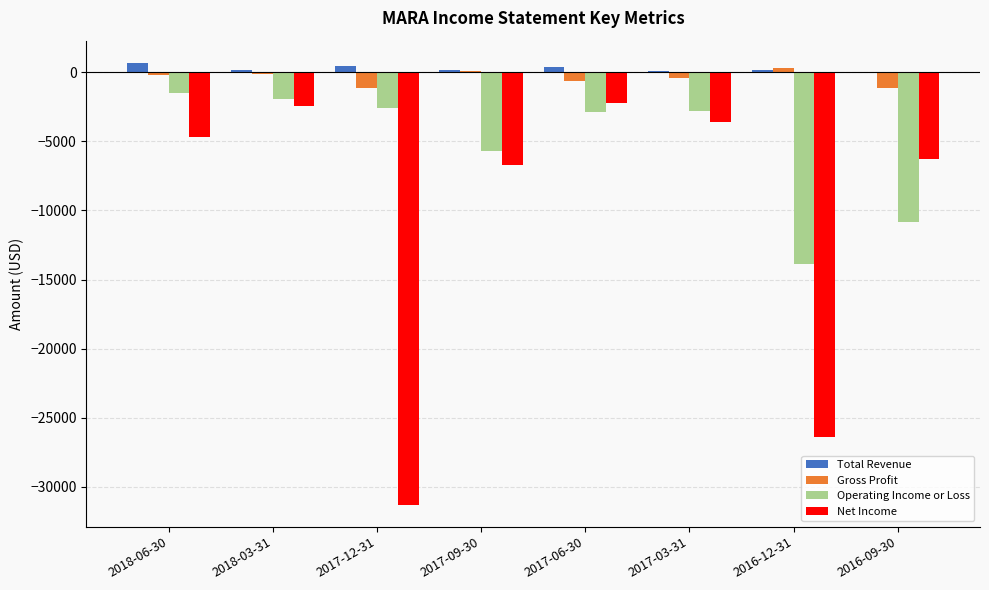

What is the maximum value for Operating Income or Loss?

-1500